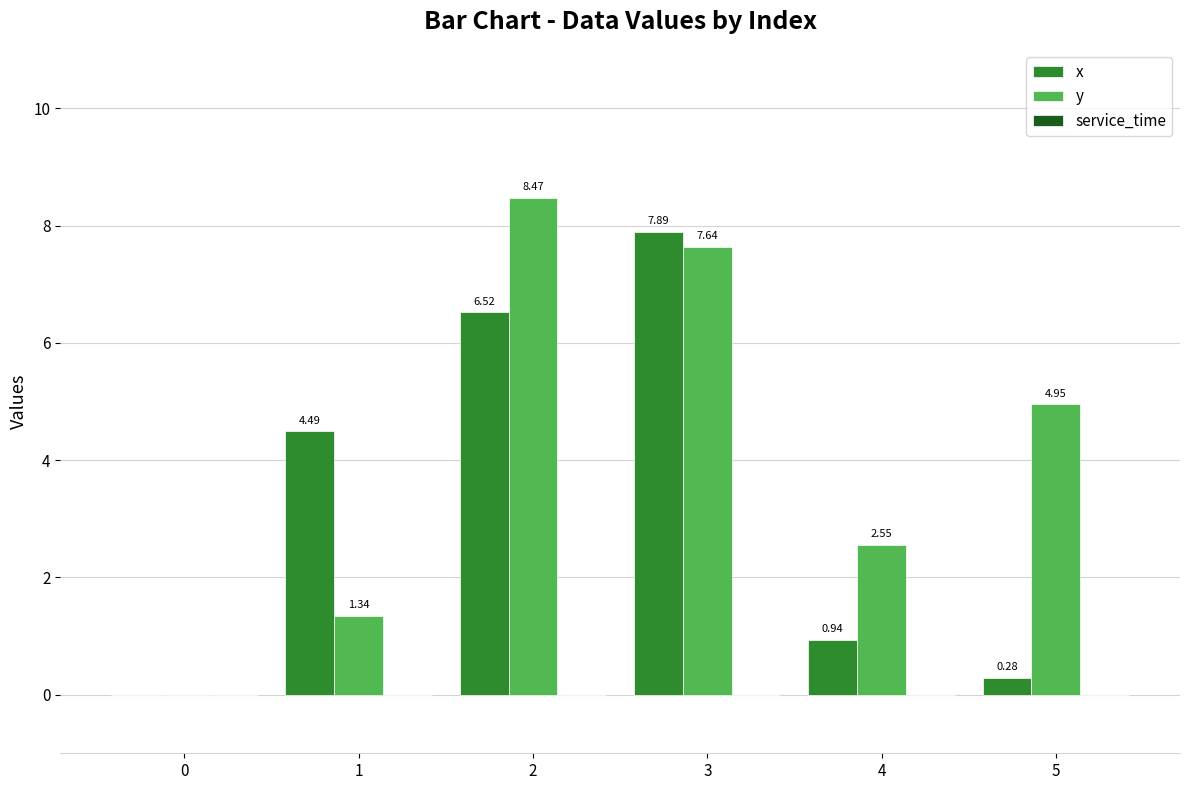

What is the sum of the y values at 2 and 0?

8.5